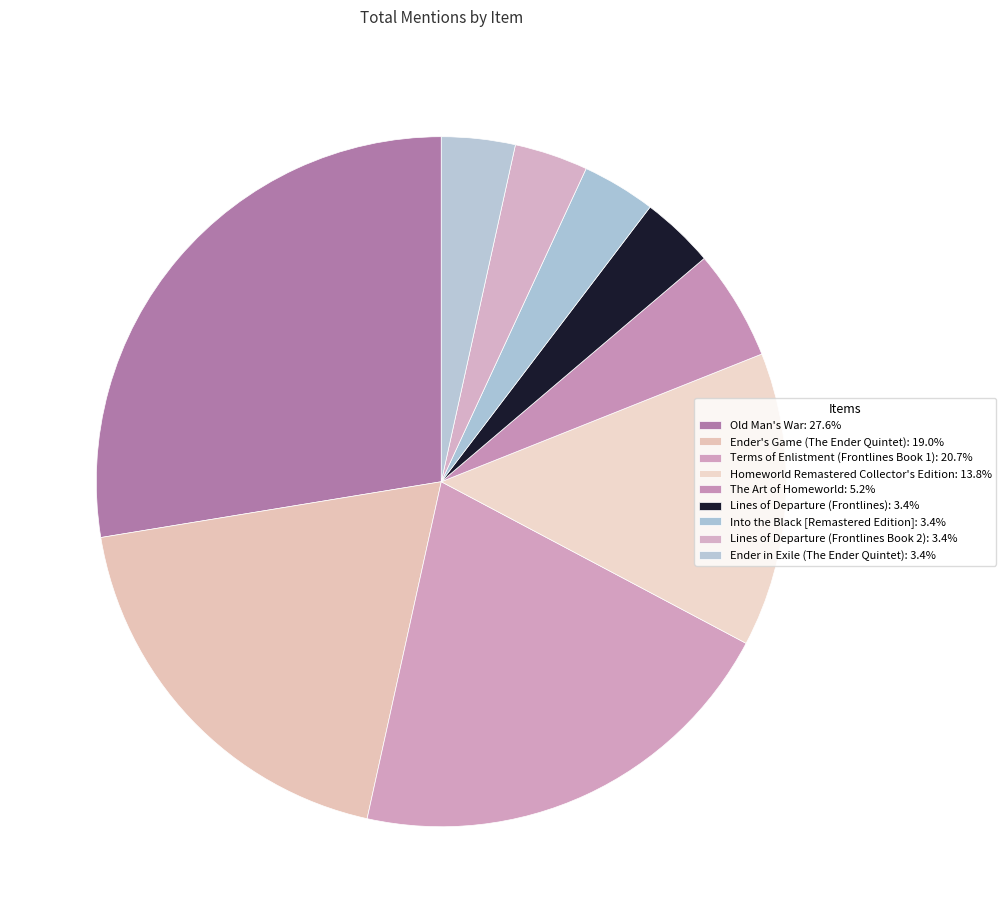

To the nearest percent, what is the combined percentage of Lines of Departure (Frontlines) and Old Man's War?

31%